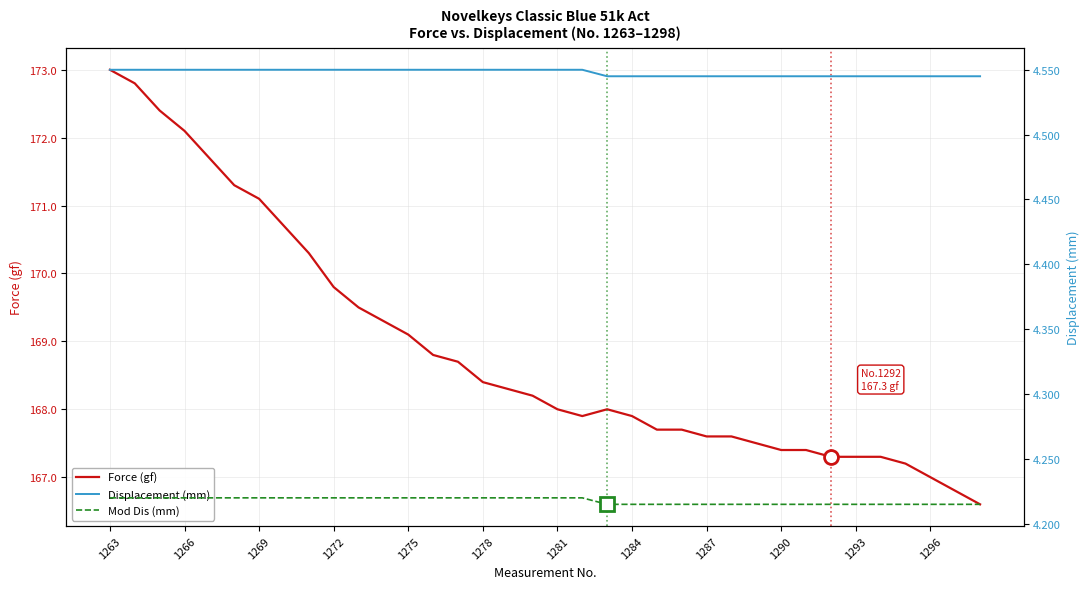

What is the sum of the Mod Dis (mm) values at 13 and 25?

8.4